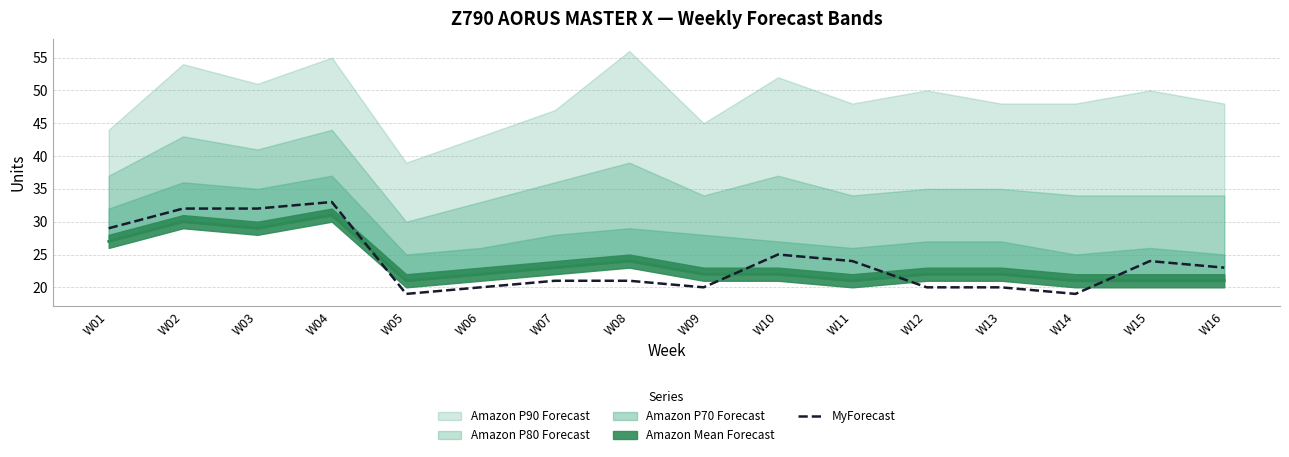

Between W09 and W04, which is larger?

W04